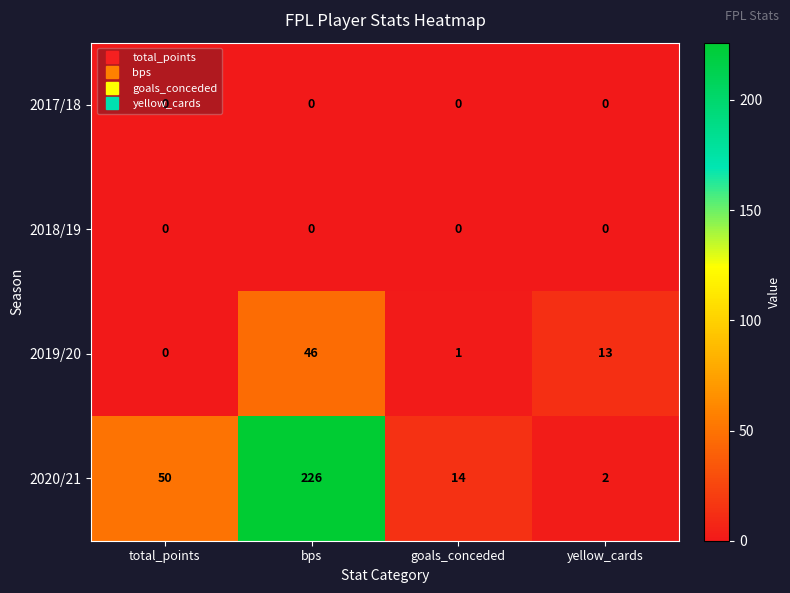

At how many categories does at least one series exceed 74?

1